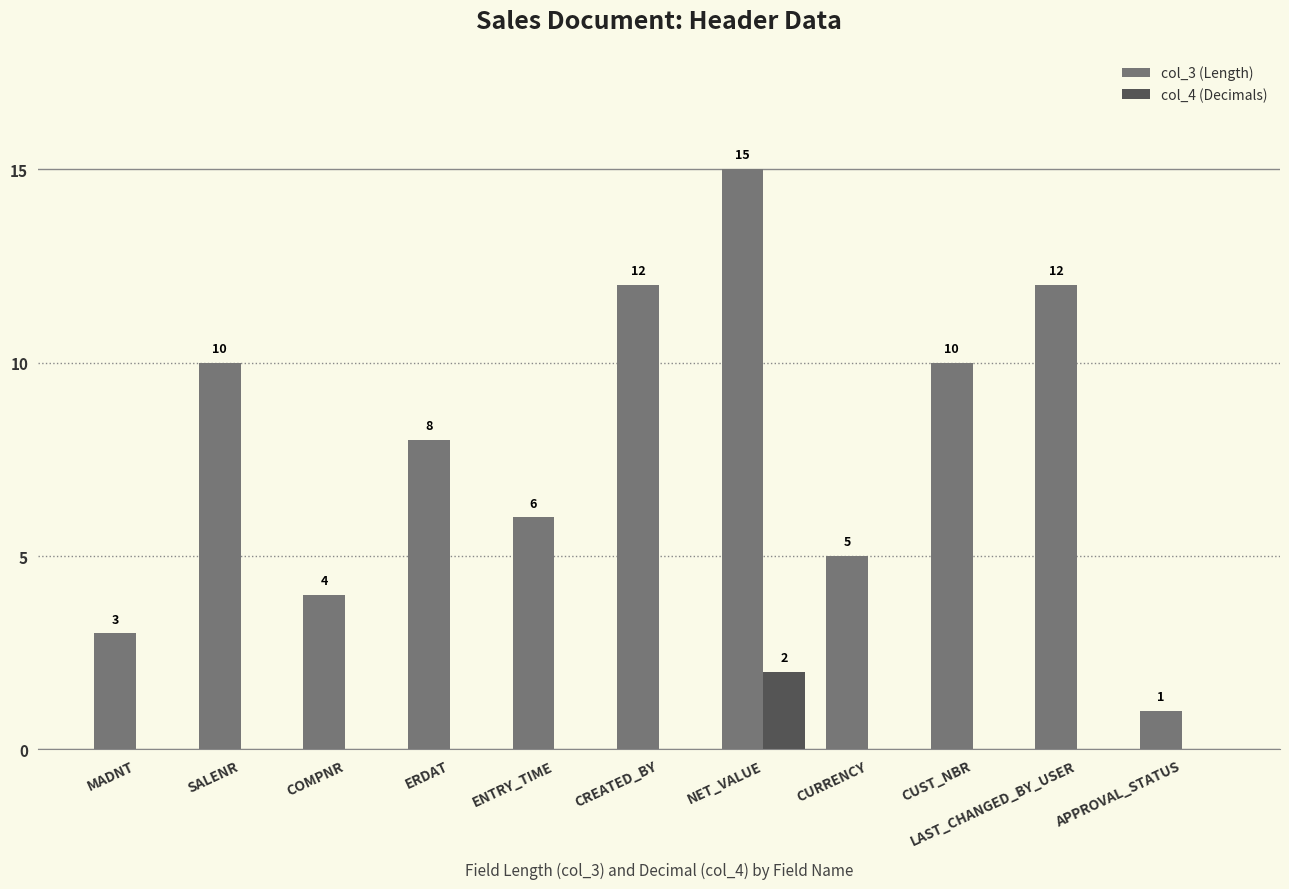

What is the total value across all series at CUST_NBR?

10